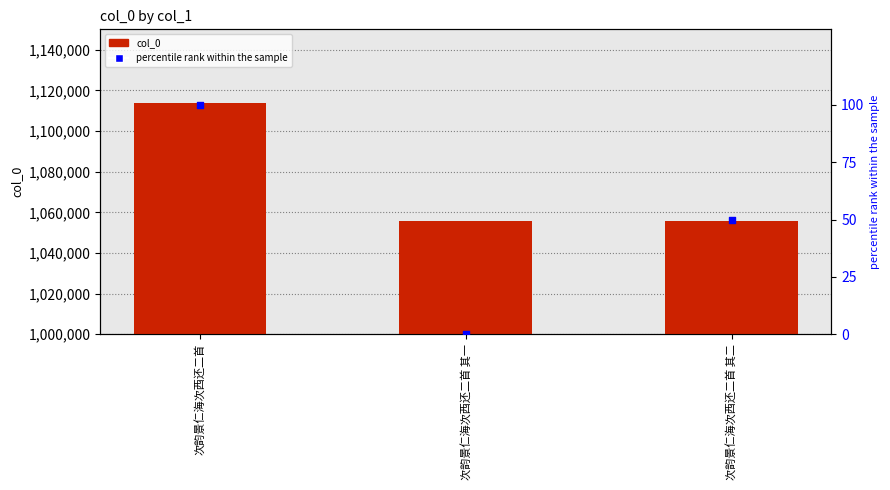

What are all the series names shown in the legend?

col_0, percentile rank within the sample